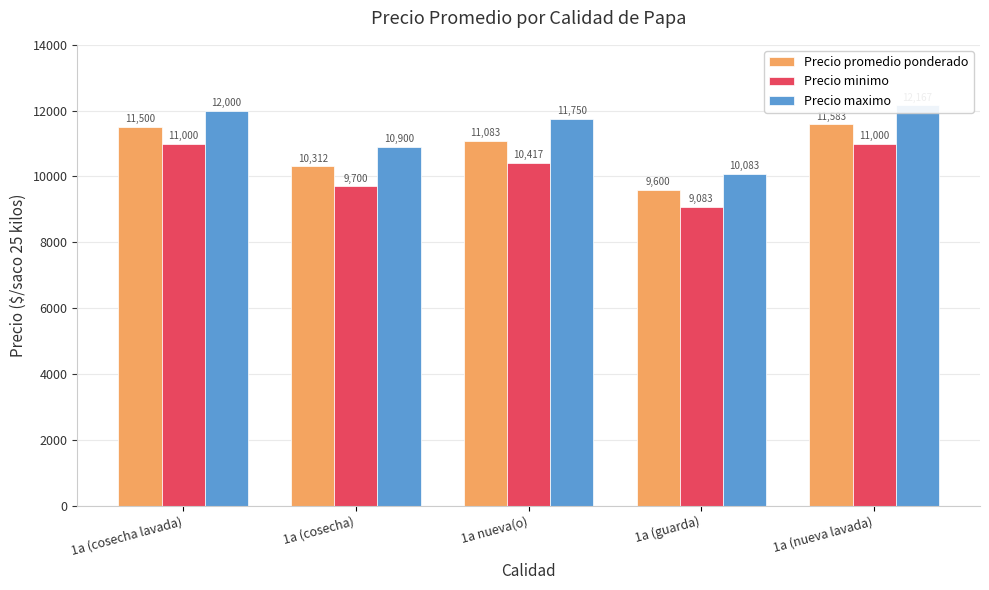

How many data points in Precio maximo are less than 11750?

2